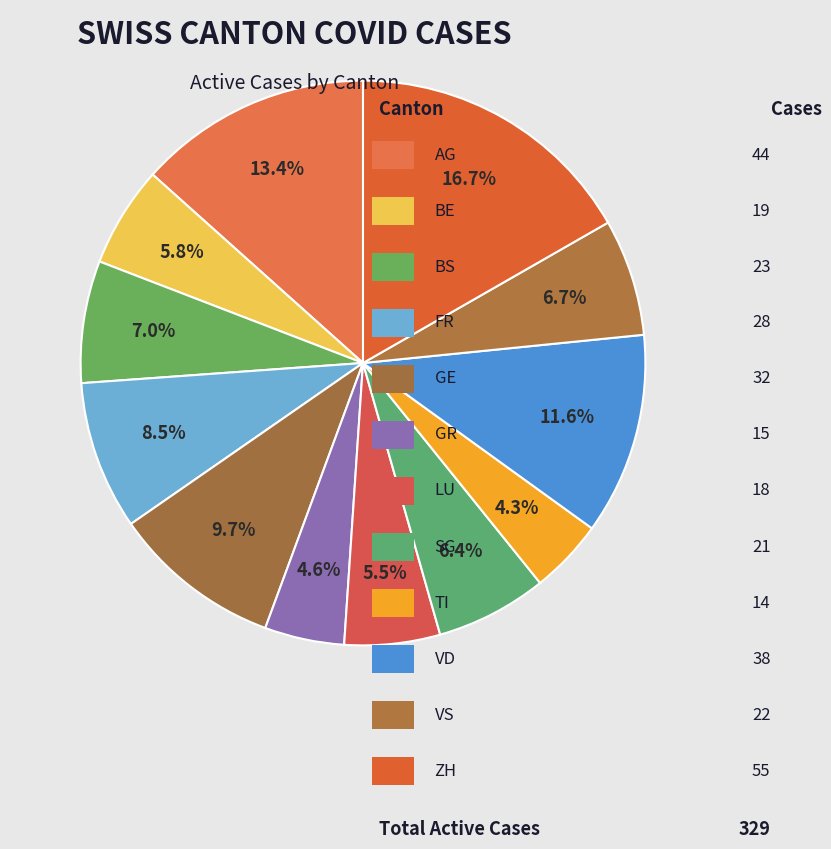

To the nearest percent, what is the average slice percentage?

8%